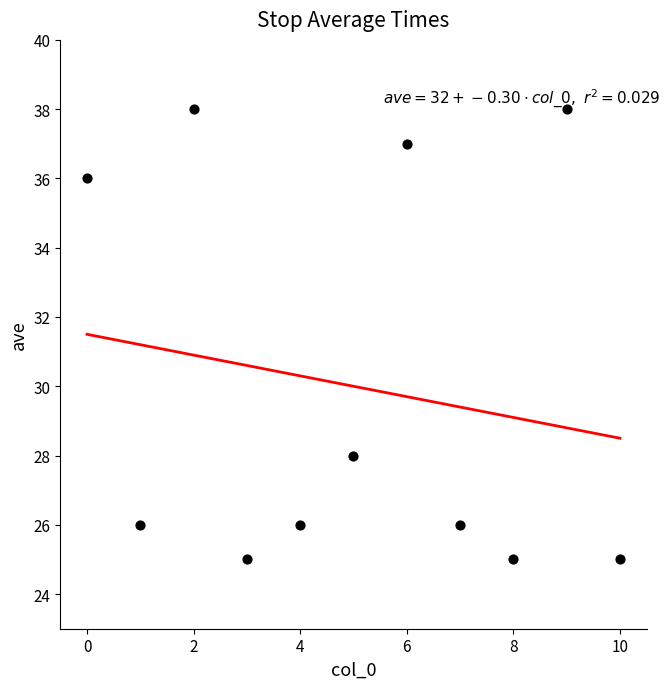

What is the average Y value?

30